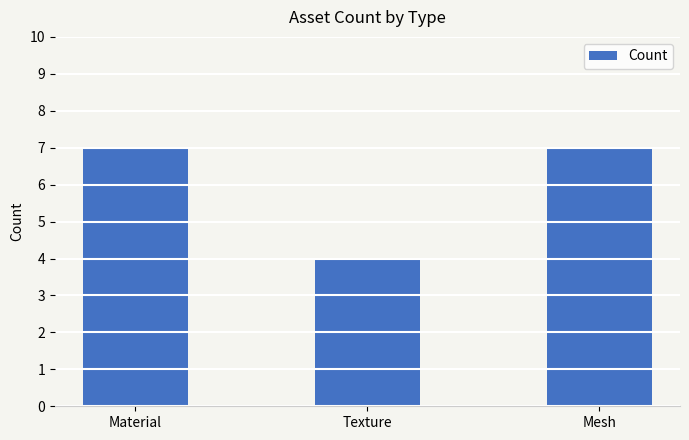

What is the label of the 3rd bar from the left?

Mesh